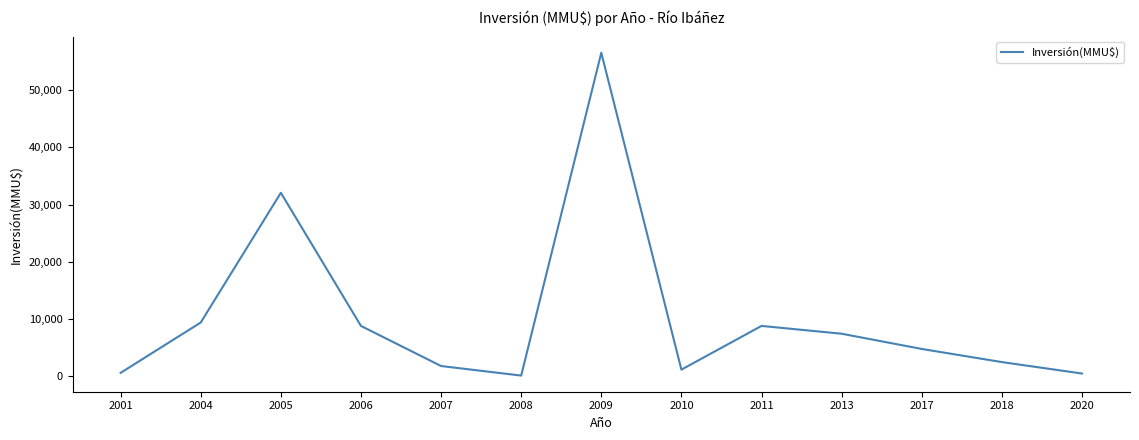

What is the change in value from 2009 to 2011?

-47700